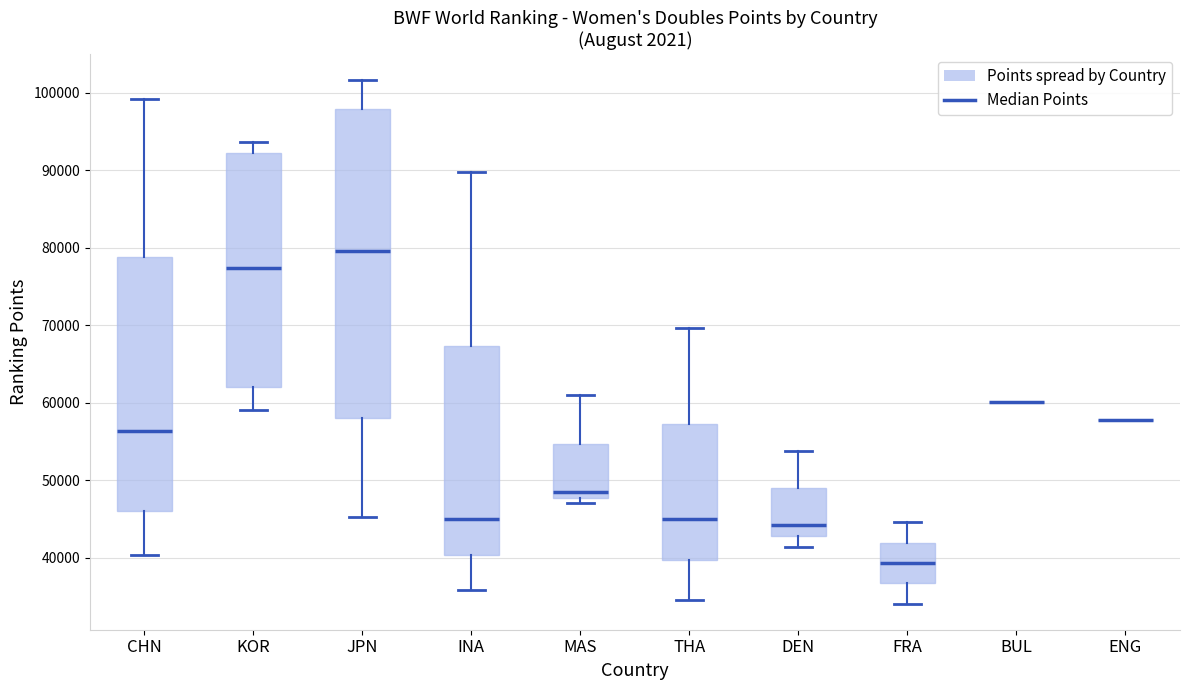

Reading left to right, read every box against the y-axis: the position of its median line, the range the box covers, and the ends of its whiskers. The values are not printed on the chart, so give them approximately, as read against the axis.

CHN: median 56000, box 46000 to 79000, whiskers 40000 to 99000
KOR: median 77000, box 62000 to 92000, whiskers 59000 to 94000
JPN: median 80000, box 58000 to 98000, whiskers 45000 to 102000
INA: median 45000, box 40000 to 67000, whiskers 36000 to 90000
MAS: median 49000, box 48000 to 55000, whiskers 47000 to 61000
THA: median 45000, box 40000 to 57000, whiskers 35000 to 70000
DEN: median 44000, box 43000 to 49000, whiskers 41000 to 54000
FRA: median 39000, box 37000 to 42000, whiskers 34000 to 45000
BUL: box collapsed to a line at 60000, whiskers 60000 to 60000
ENG: box collapsed to a line at 58000, whiskers 58000 to 58000